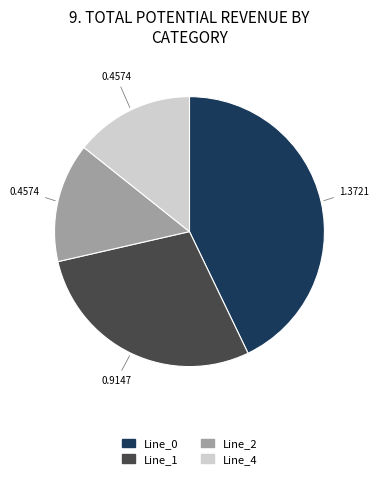

Which slice is the largest?

Line_0